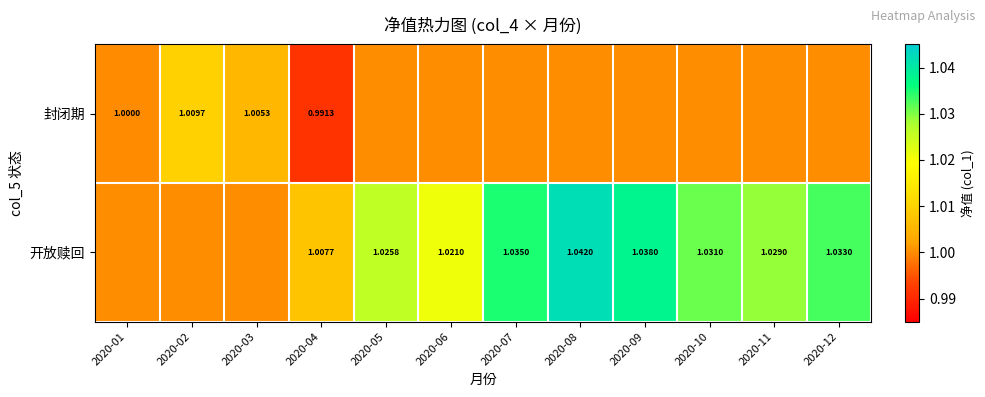

List the series in order of their peak value, highest first.

开放赎回, 封闭期